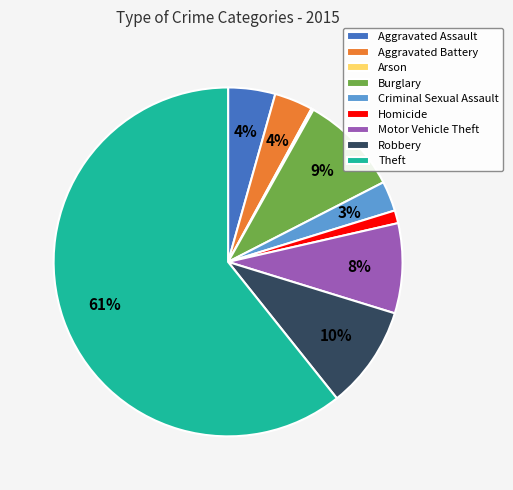

Do Aggravated Assault and Burglary together represent more than half of the pie?

No